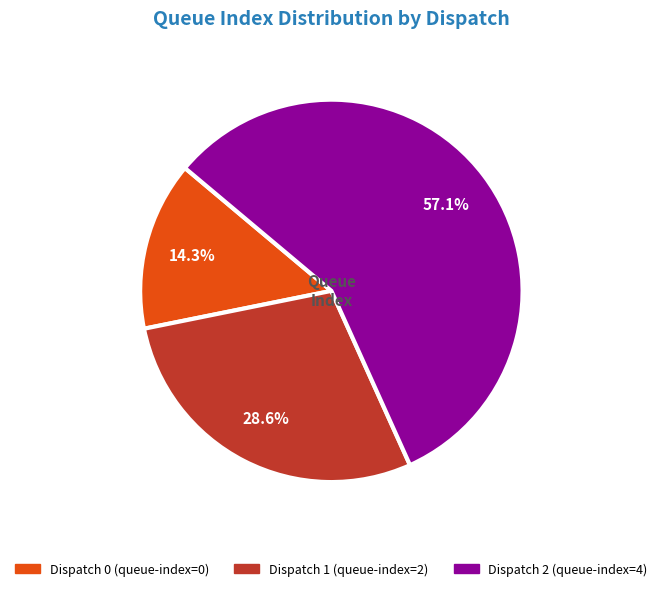

Is there a majority slice in this chart?

Yes